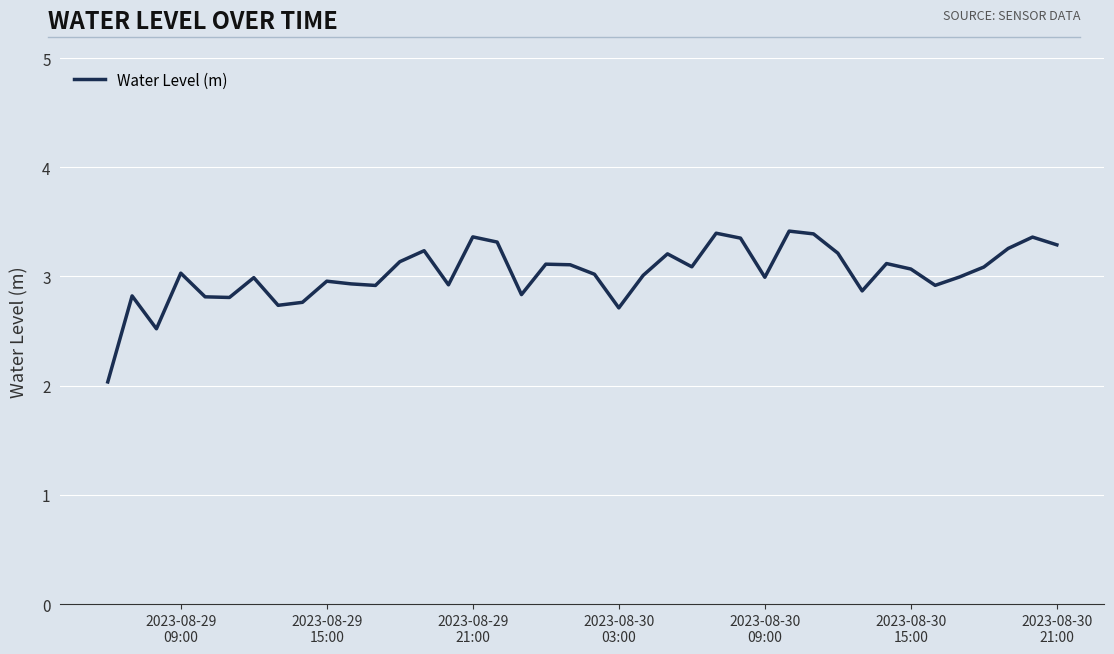

What is the difference between the maximum and minimum values?

1.4